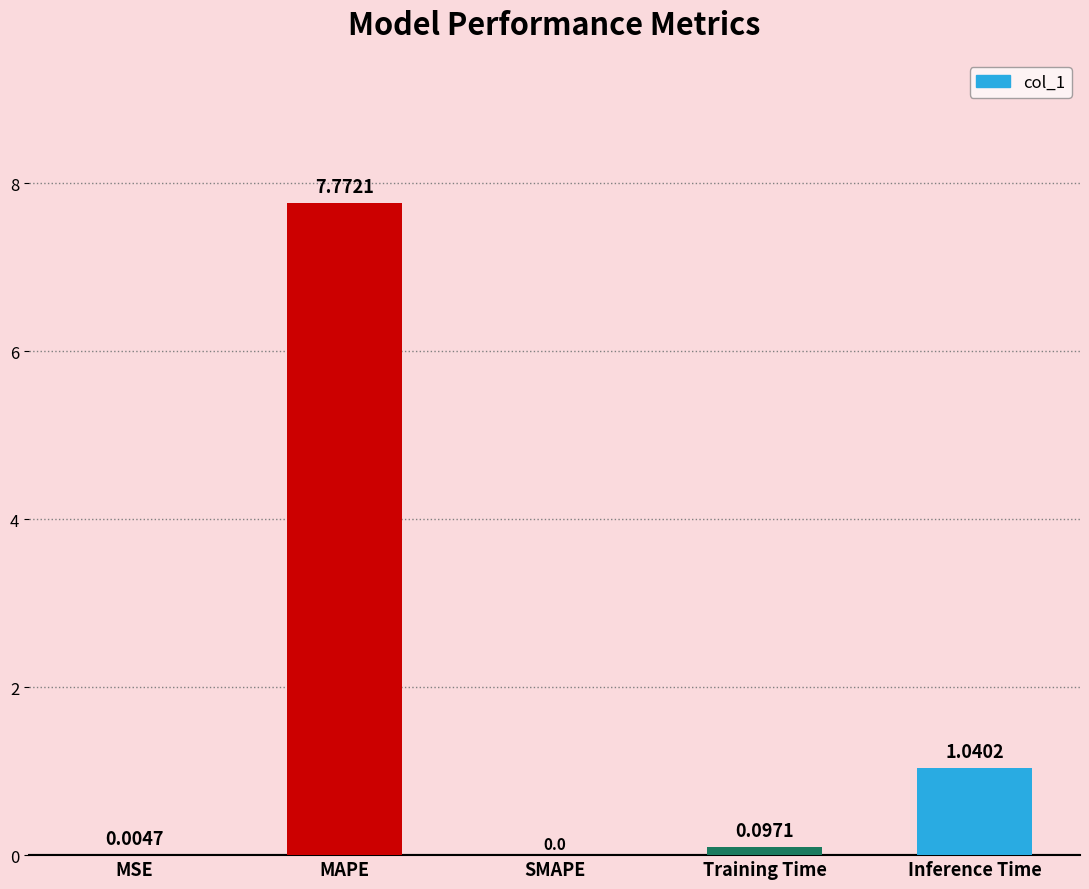

Between Inference Time and Training Time, which is larger?

Inference Time